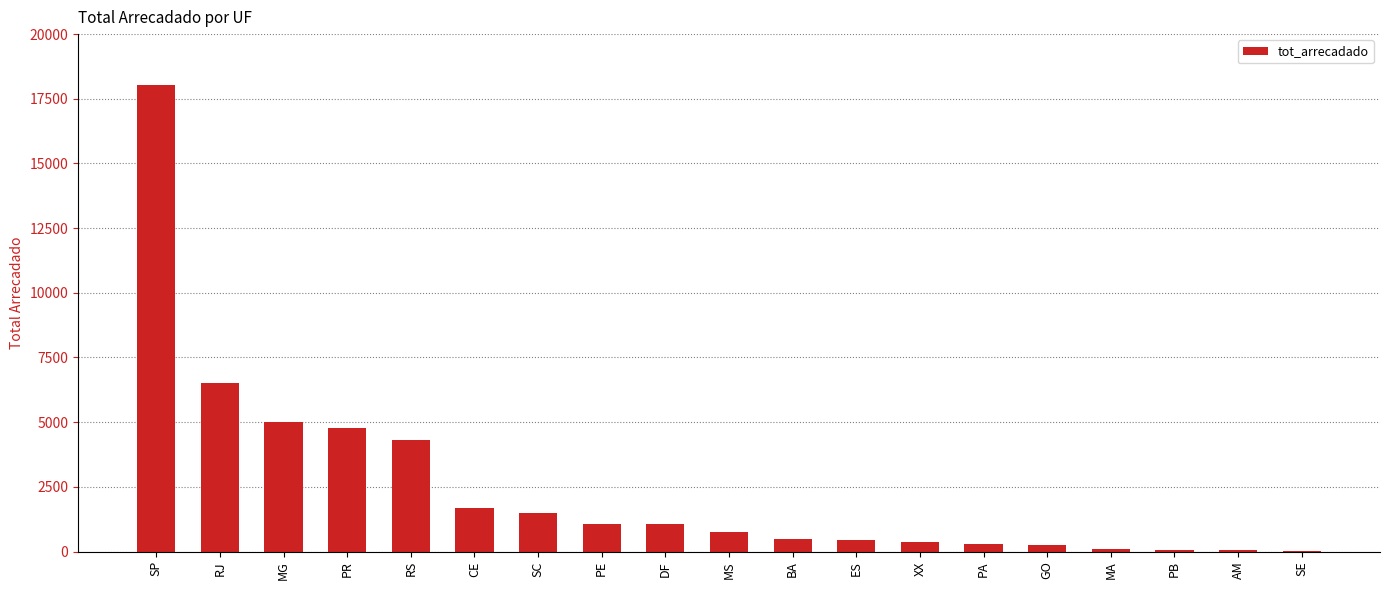

The value at RJ is 9215.8. True or false?

False